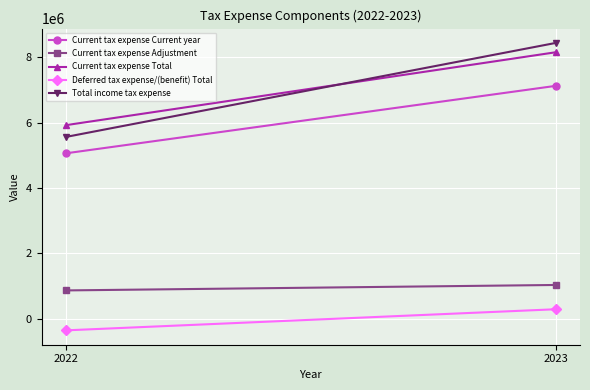

What value does the Current tax expense Current year series have at 2023?

7126487